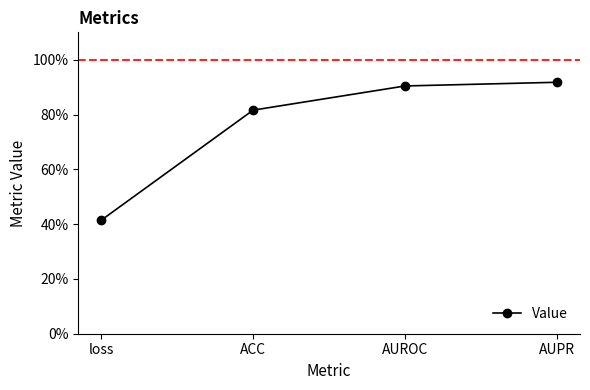

Where is the data nearest to the value 0?

loss